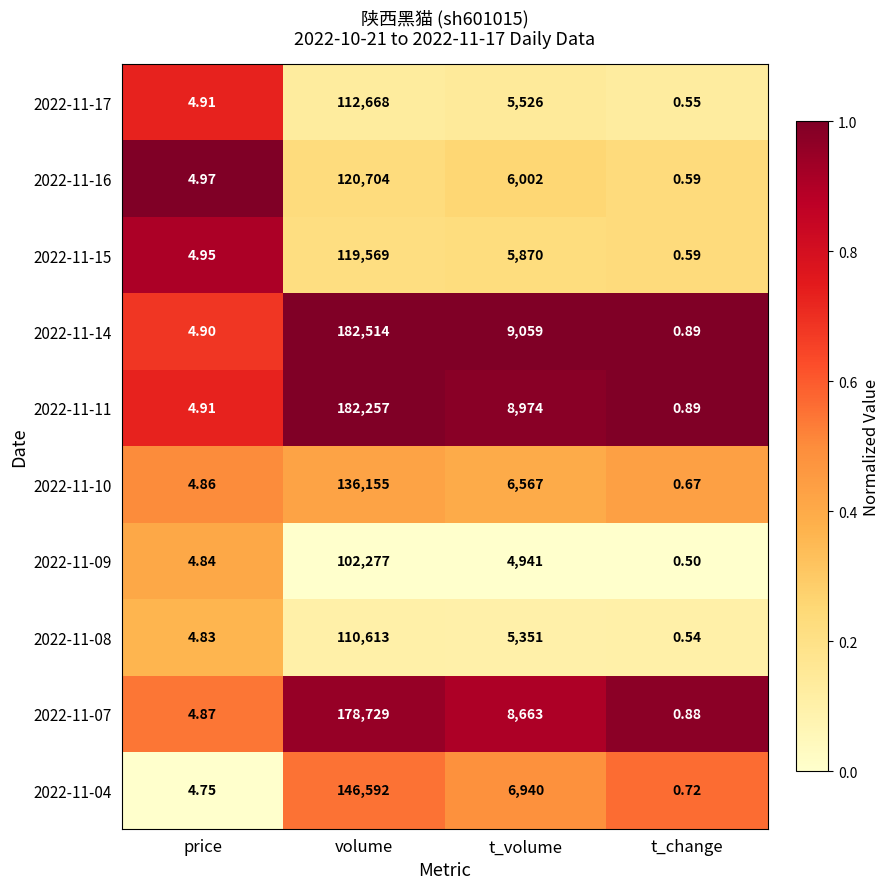

At which category does the chart reach its peak across all series?

volume